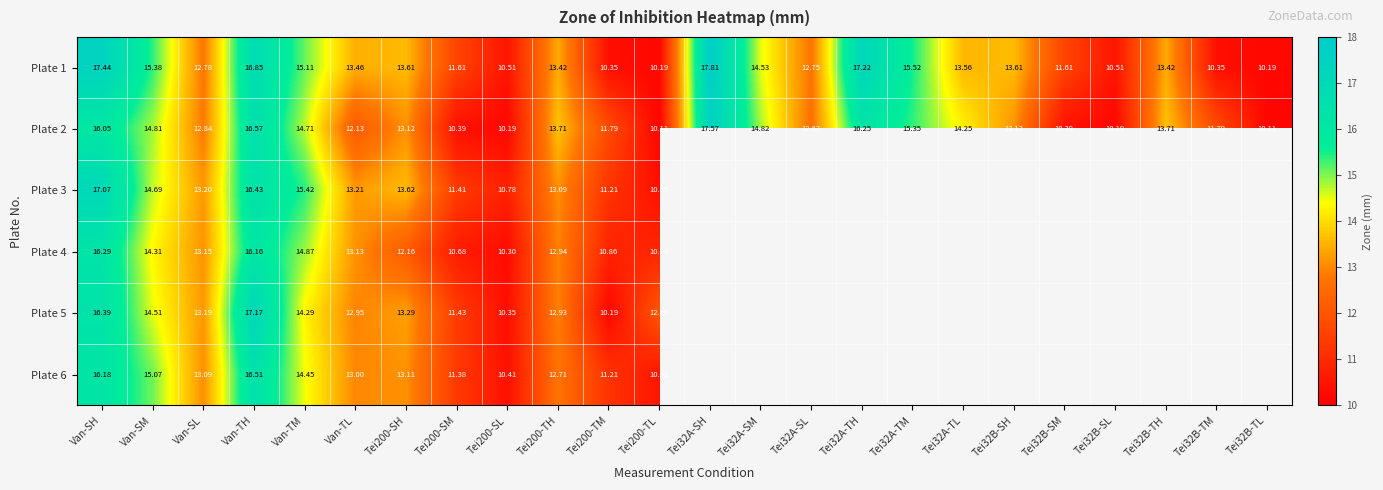

True or false: Plate 3 has a value of 13.6 at Tei200-SH.

True